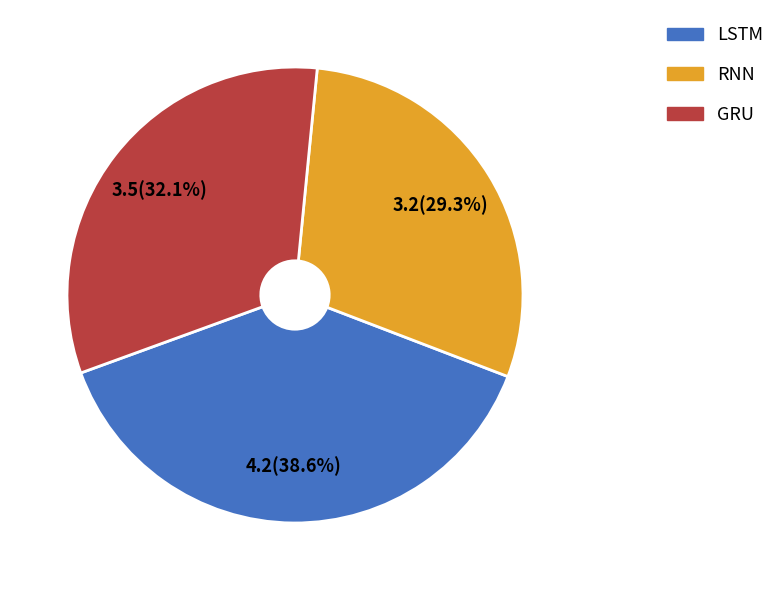

What is the largest slice in the pie chart?

LSTM